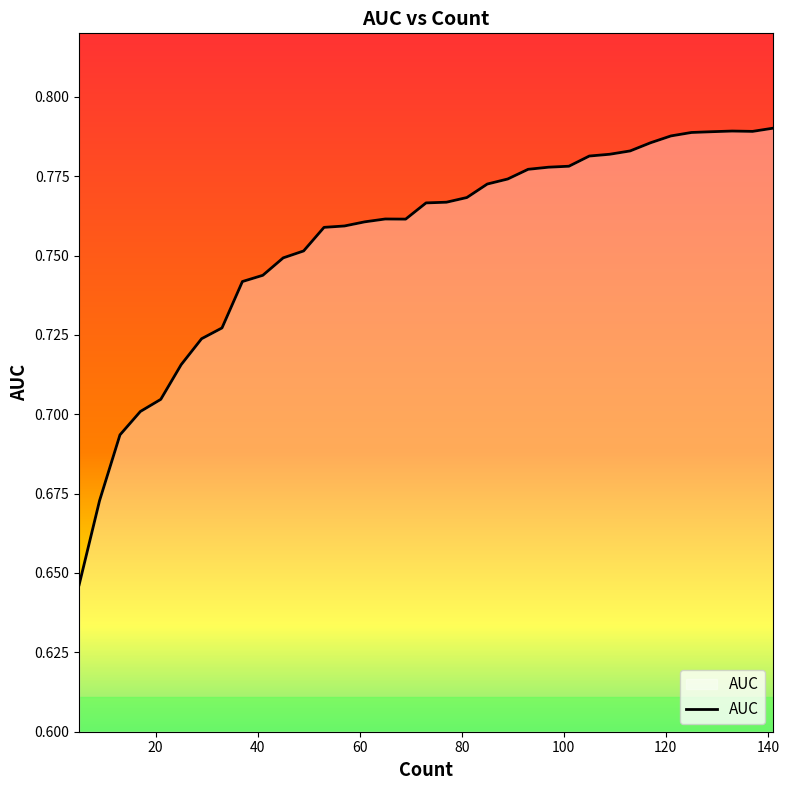

Reading left to right, what are all the values shown in this chart?

5=0.6	9=0.7	13=0.7	17=0.7	21=0.7	25=0.7	29=0.7	33=0.7	37=0.7	41=0.7	45=0.7	49=0.8	53=0.8	57=0.8	61=0.8	65=0.8	69=0.8	73=0.8	77=0.8	81=0.8	85=0.8	89=0.8	93=0.8	97=0.8	101=0.8	105=0.8	109=0.8	113=0.8	117=0.8	121=0.8	125=0.8	129=0.8	133=0.8	137=0.8	141=0.8